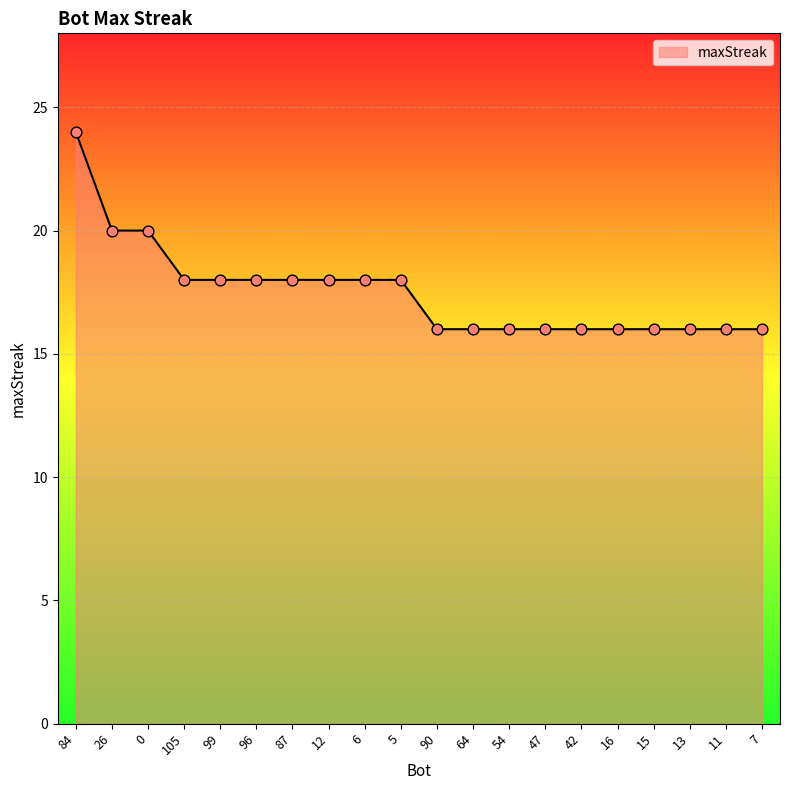

What is the change in value from 99 to 54?

-2